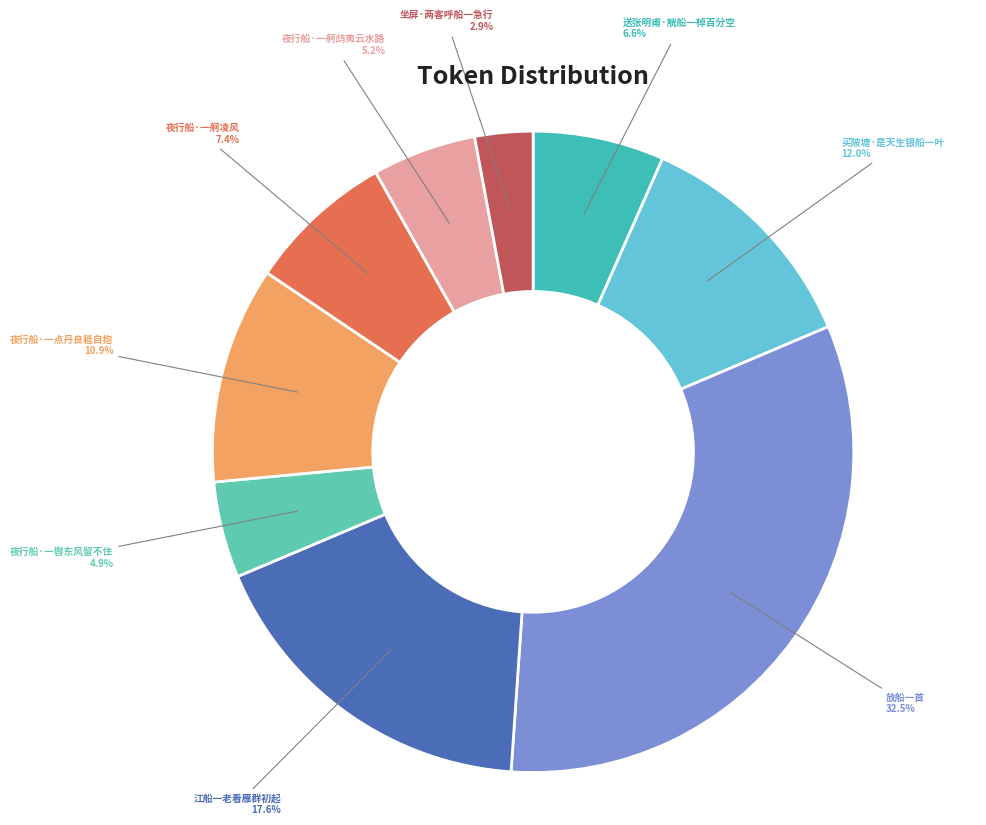

Which slice is the smallest?

坐屏·两客呼船一急行